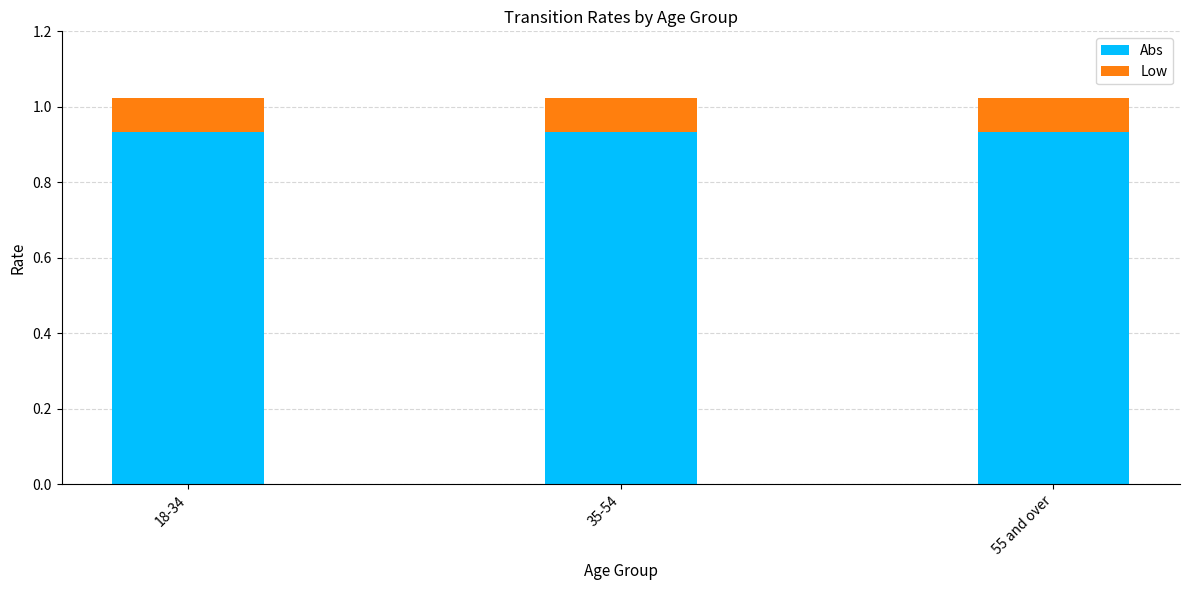

The Abs series shows 0.4 at 55 and over. True or false?

False